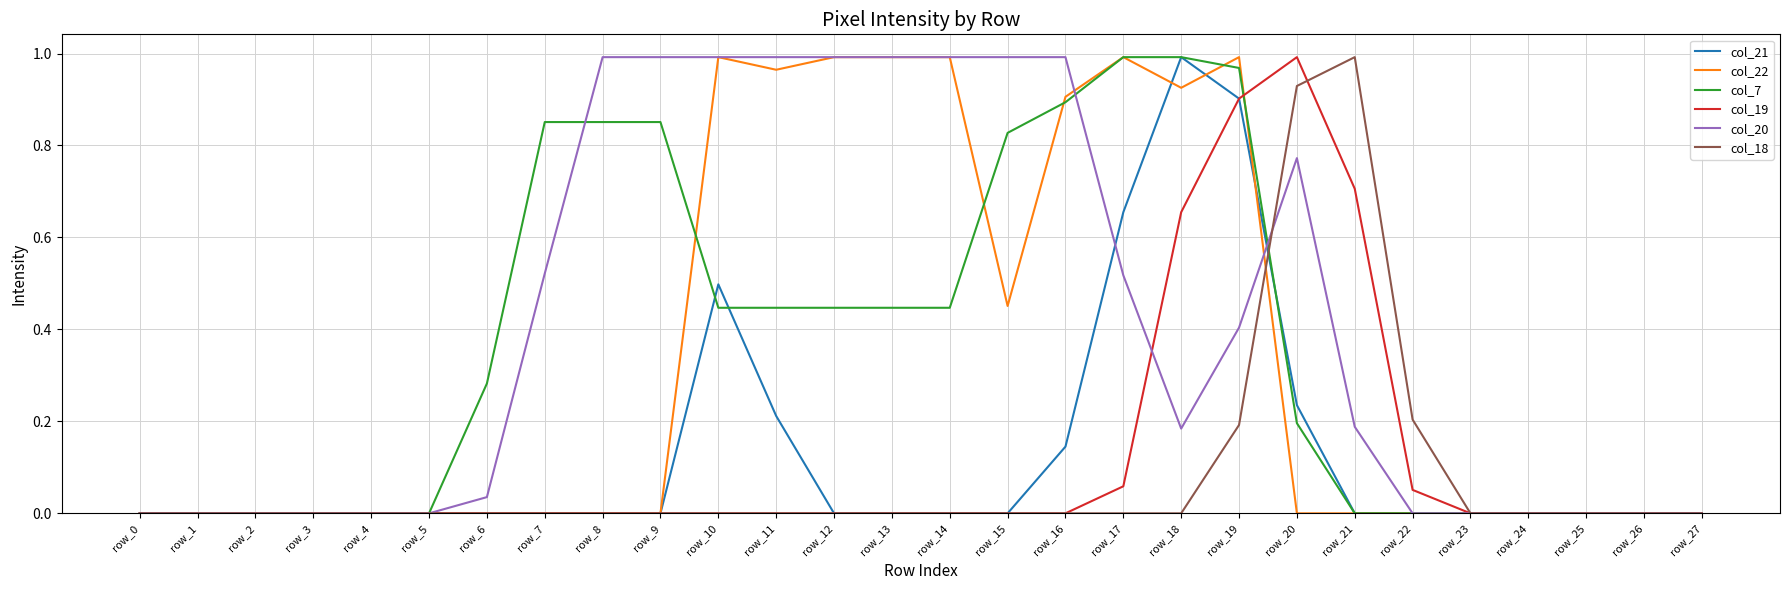

The value of col_7 at row_2 is -0.3. True or false?

False